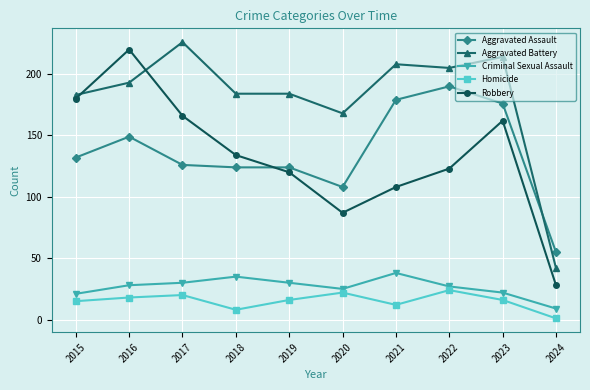

What is the difference between the Aggravated Assault values at 2019 and 2022?

66